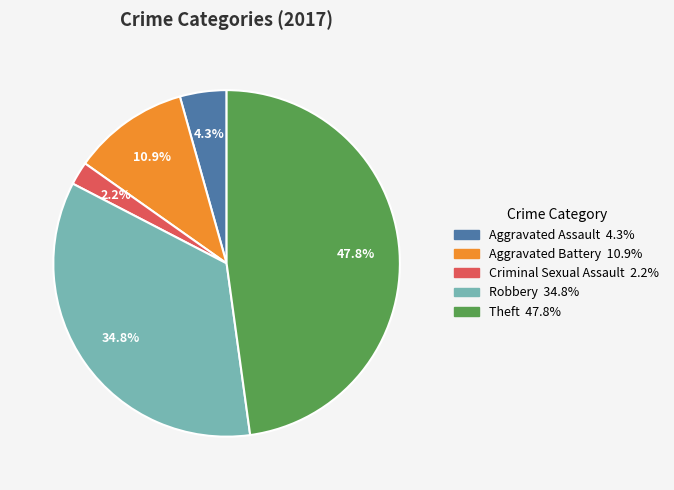

Count the number of slices in the pie.

5